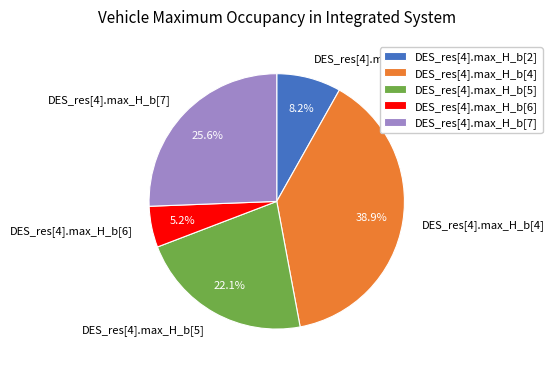

Between DES_res[4].max_H_b[2] and DES_res[4].max_H_b[5], which is larger?

DES_res[4].max_H_b[5]